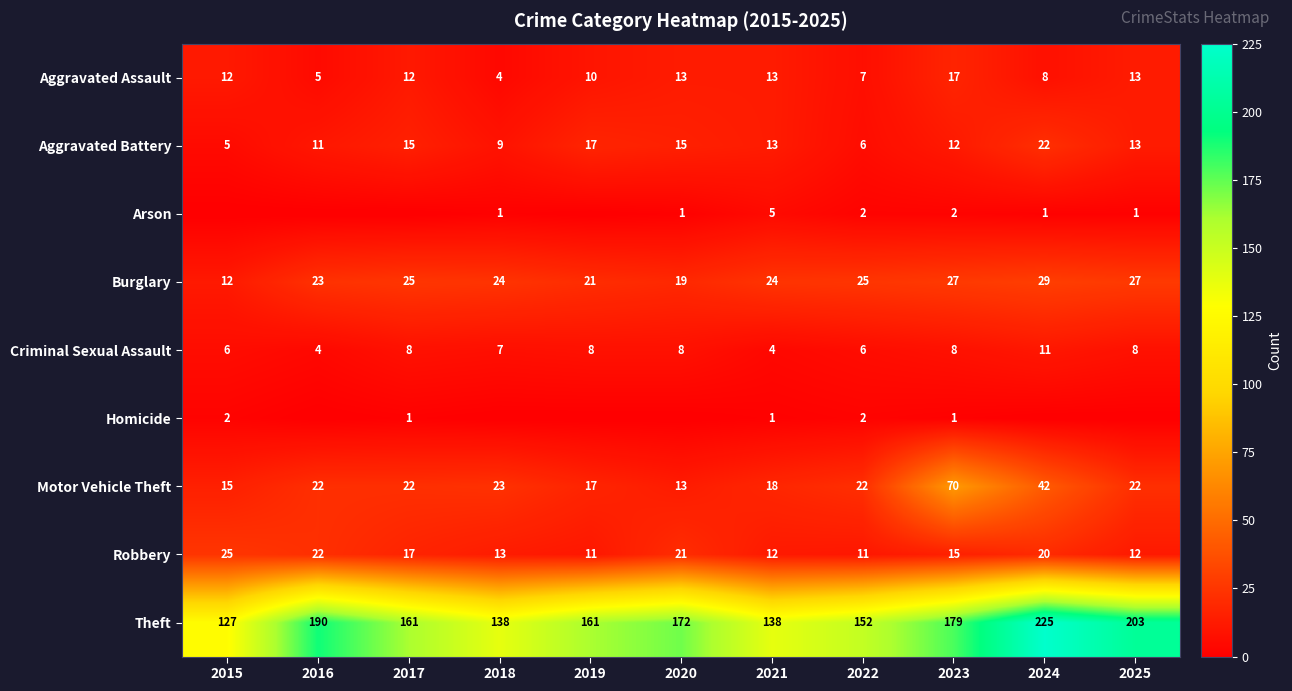

Count the Theft values in the range 138 to 190.

8